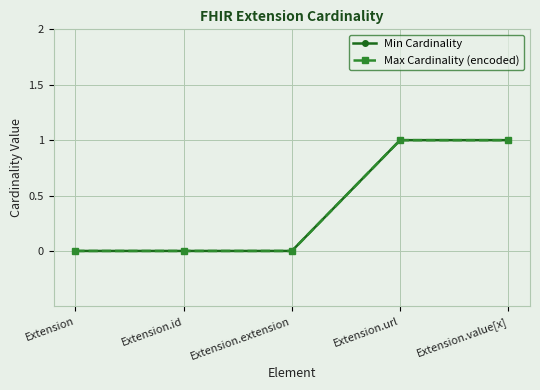

How many lines are shown in the chart?

2